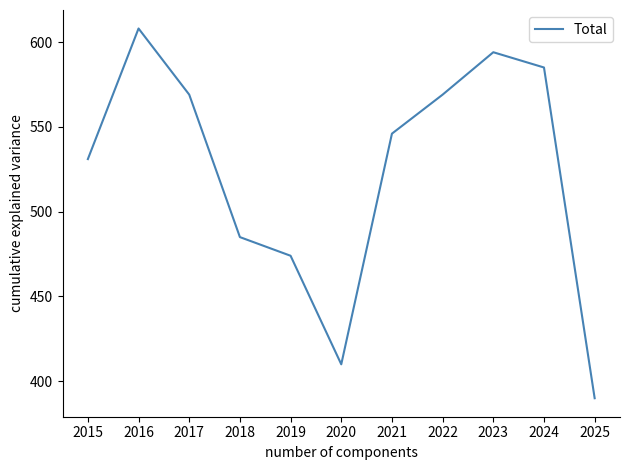

At which category does the data reach its first local valley?

2020